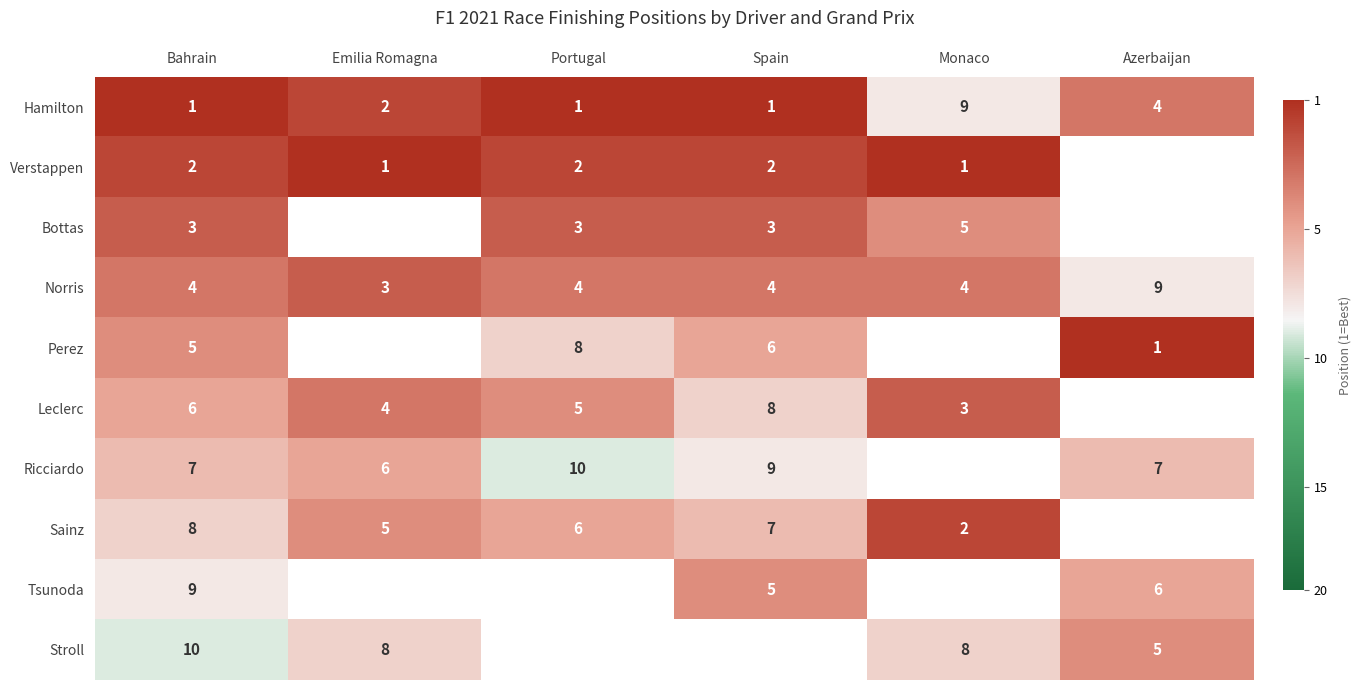

Is the value of Ricciardo at Azerbaijan greater than the value of Sainz at Emilia Romagna?

Yes